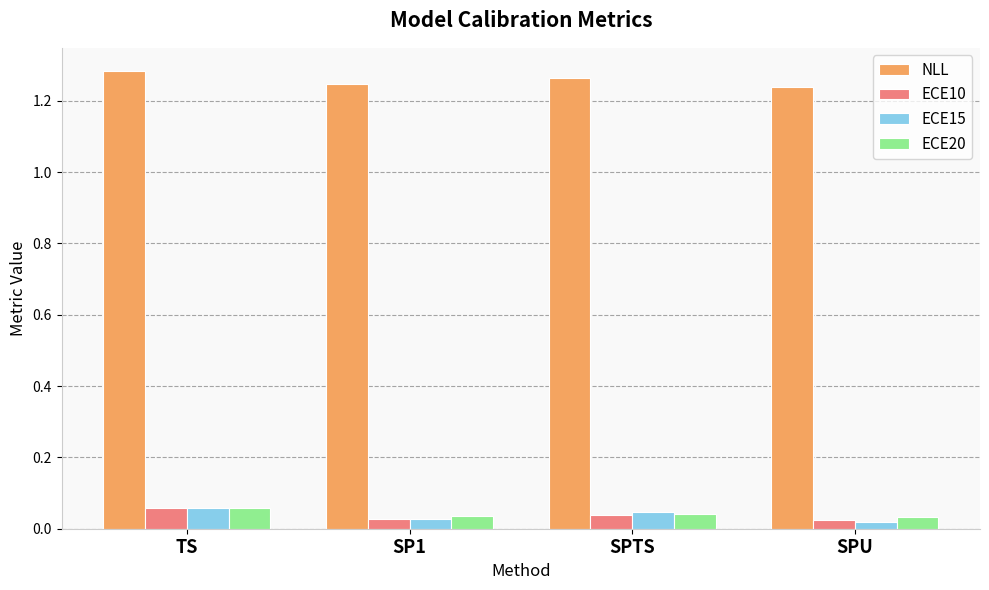

How many bars are there in each group?

4